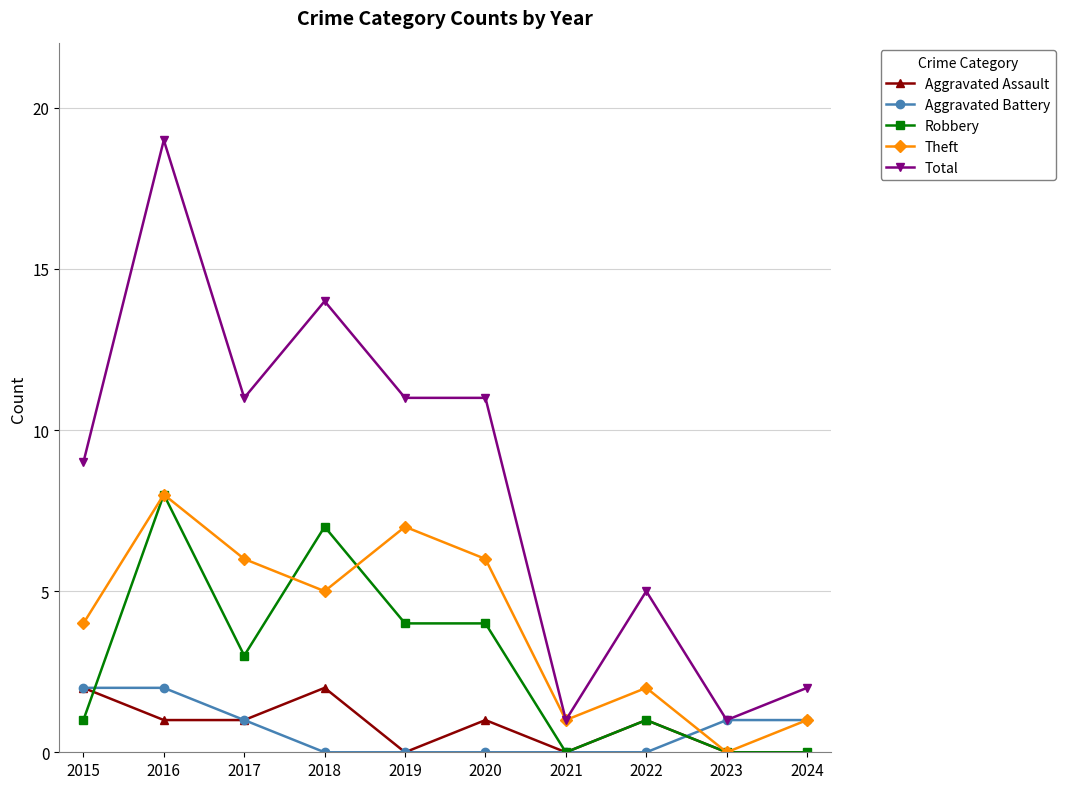

True or false: Aggravated Assault has more than 1 points higher than both neighbors.

True